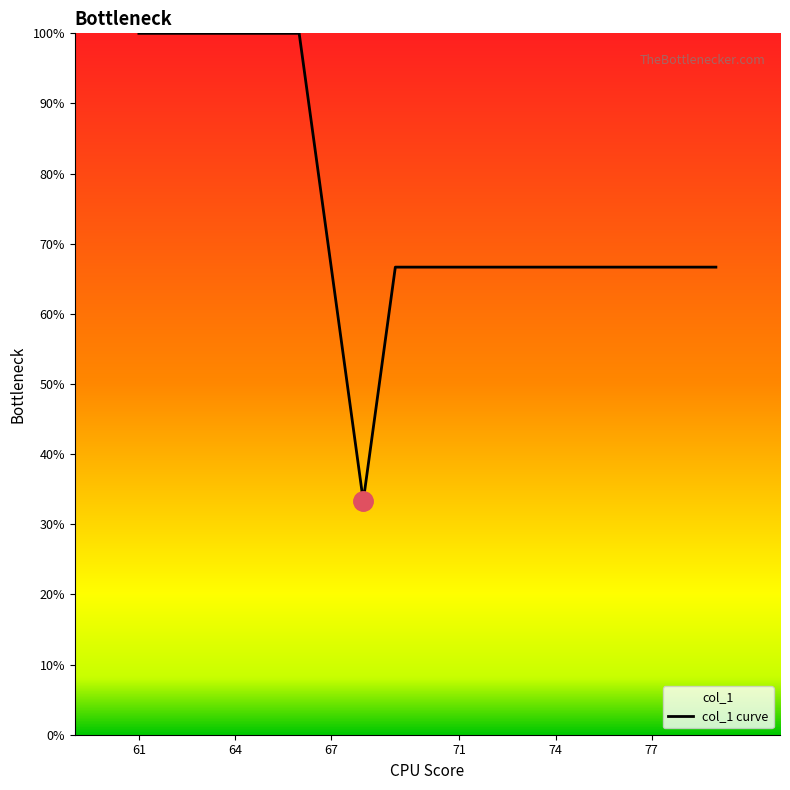

What is the maximum value shown in the chart?

100.0